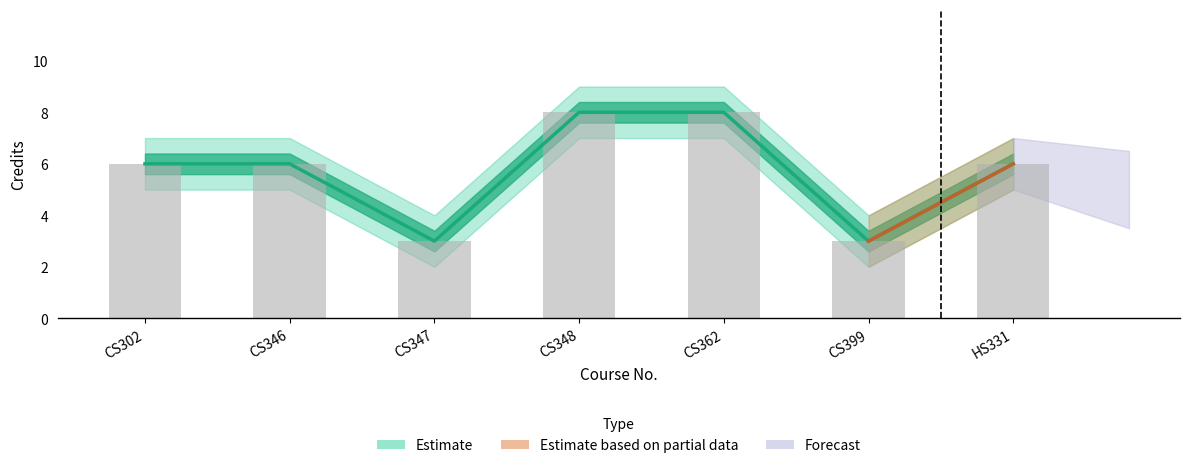

List the labels in order of Credits value, largest first.

CS348, CS362, CS302, CS346, HS331, CS347, CS399